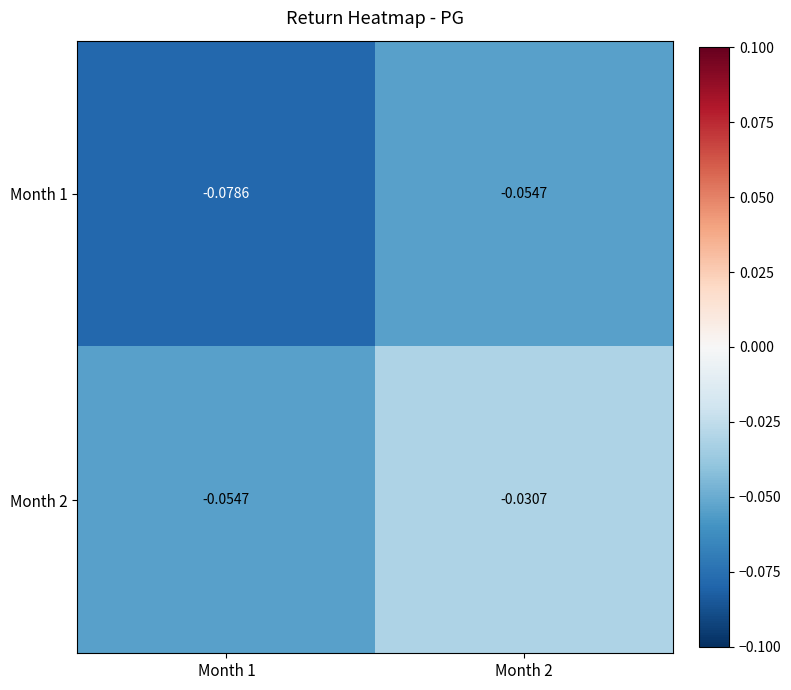

Is the value of Month 1 at Month 2 greater than the value of Month 2 at Month 2?

No